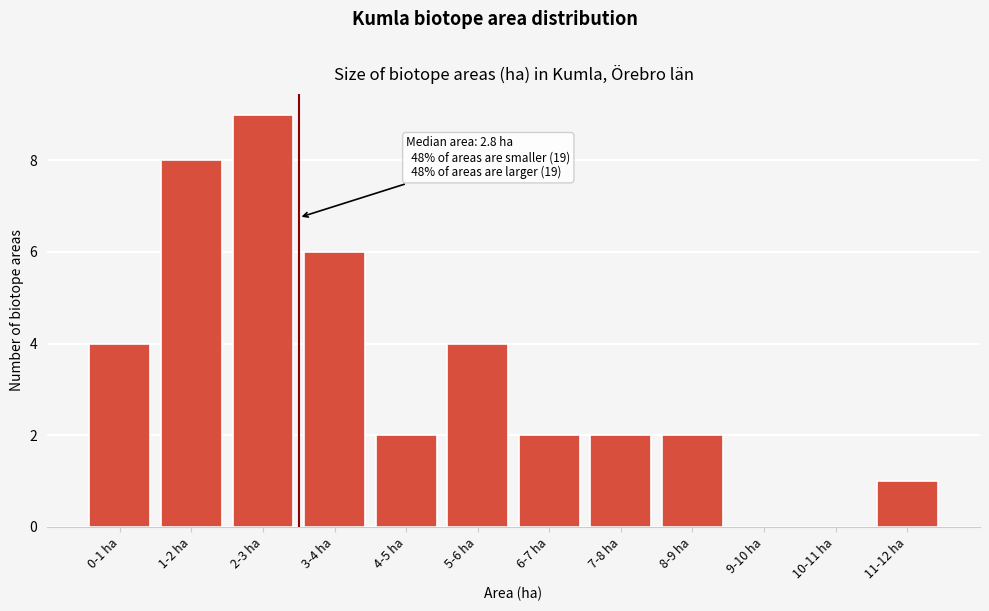

Reading left to right, what are all the values shown in this chart?

0-1 ha=4	1-2 ha=8	2-3 ha=9	3-4 ha=6	4-5 ha=2	5-6 ha=4	6-7 ha=2	7-8 ha=2	8-9 ha=2	9-10 ha=0	10-11 ha=0	11-12 ha=1